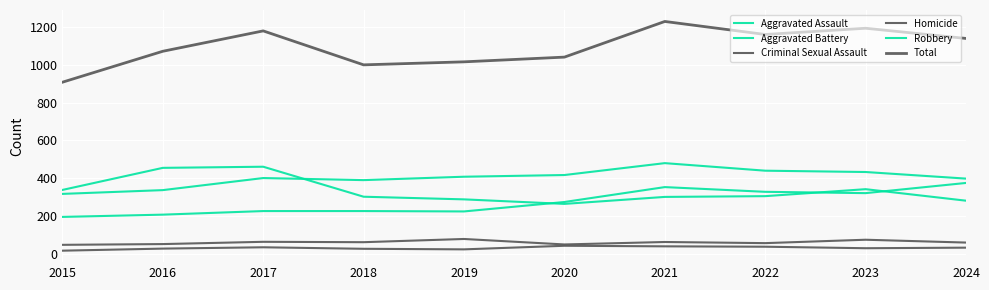

True or false: Robbery has a value of 186 at 2022.

False